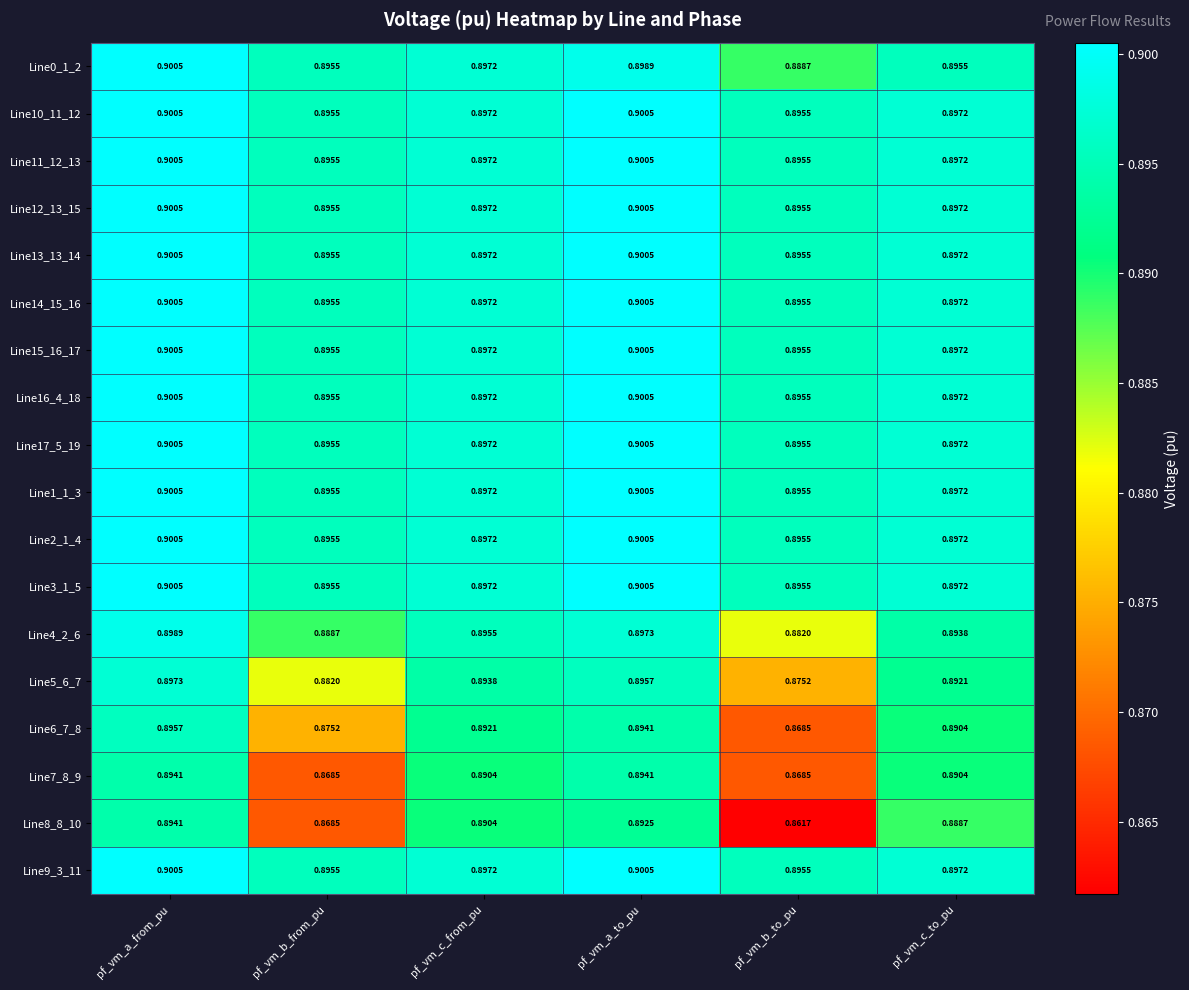

Rank the categories by Line4_2_6 value from highest to lowest.

pf_vm_a_from_pu, pf_vm_a_to_pu, pf_vm_c_from_pu, pf_vm_c_to_pu, pf_vm_b_from_pu, pf_vm_b_to_pu